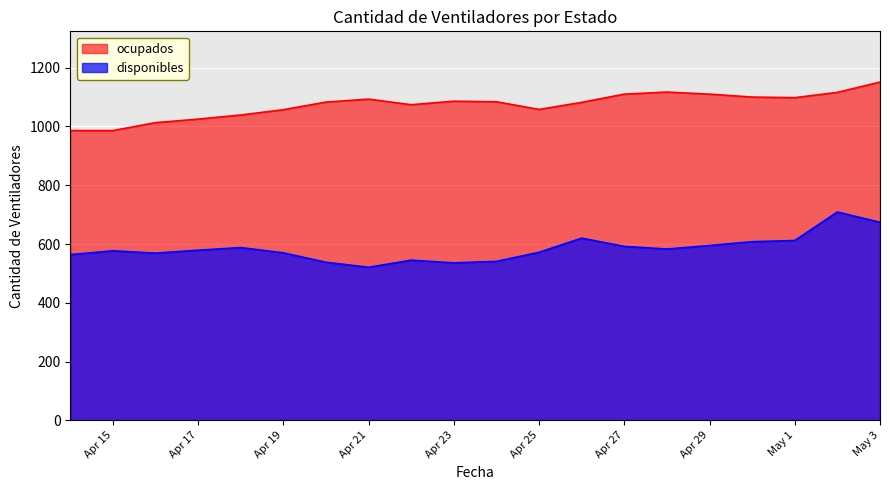

How many lines are shown in the chart?

2